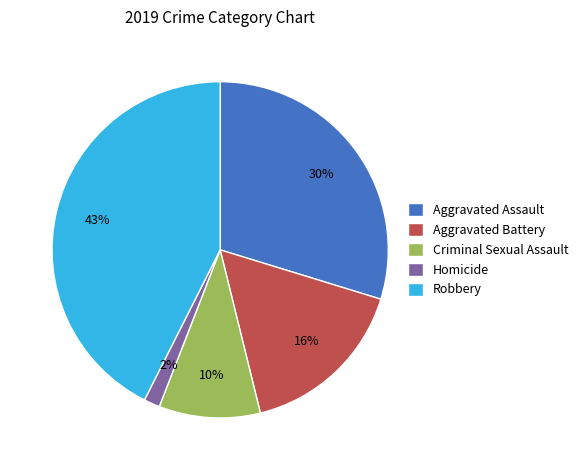

To the nearest percent, what is the average slice percentage?

20%